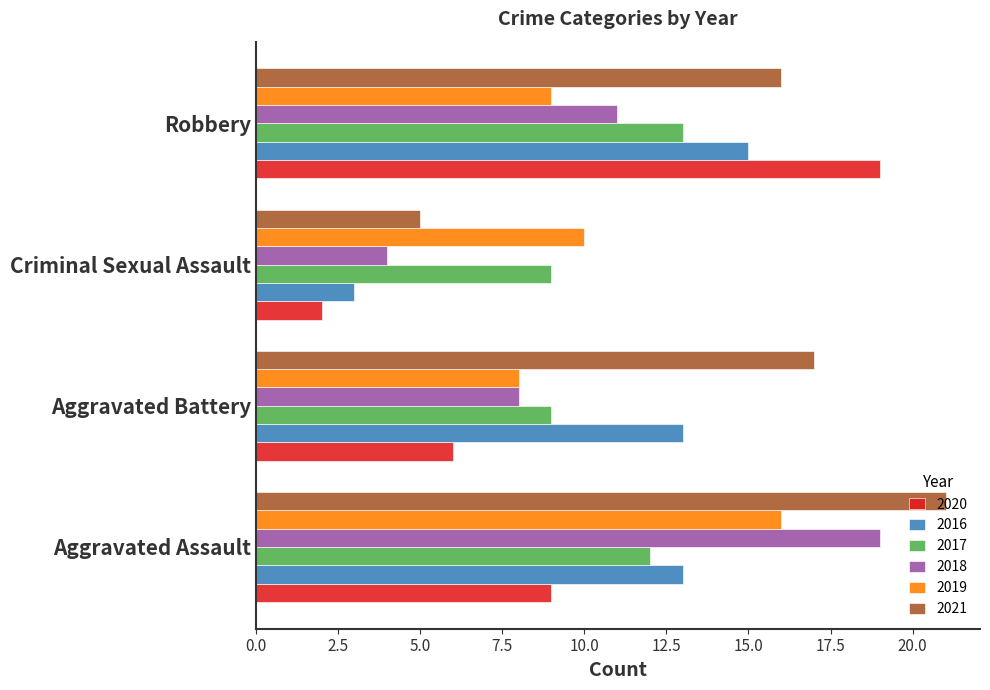

What is the difference between the maximum and minimum values in the 2021 series?

16